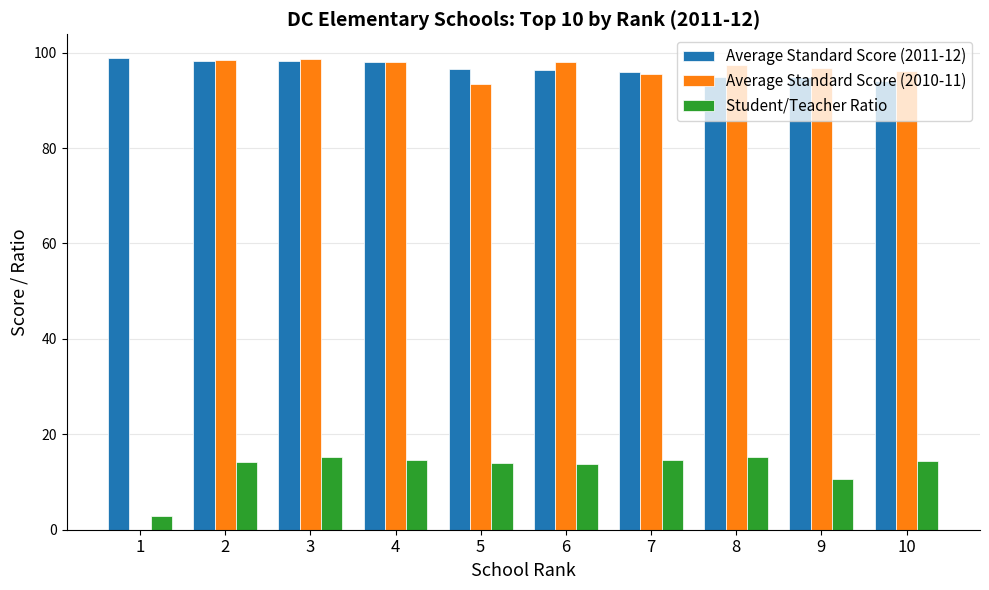

Are the bars grouped side by side (vs. stacked)?

Yes